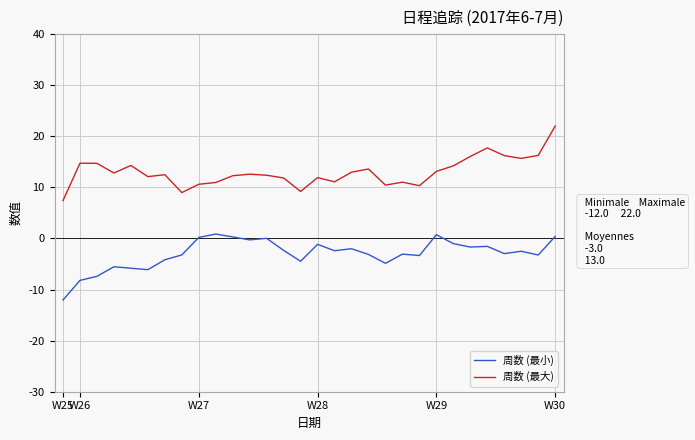

What is the difference between the maximum and minimum values in the 周数 (最小) series?

12.9